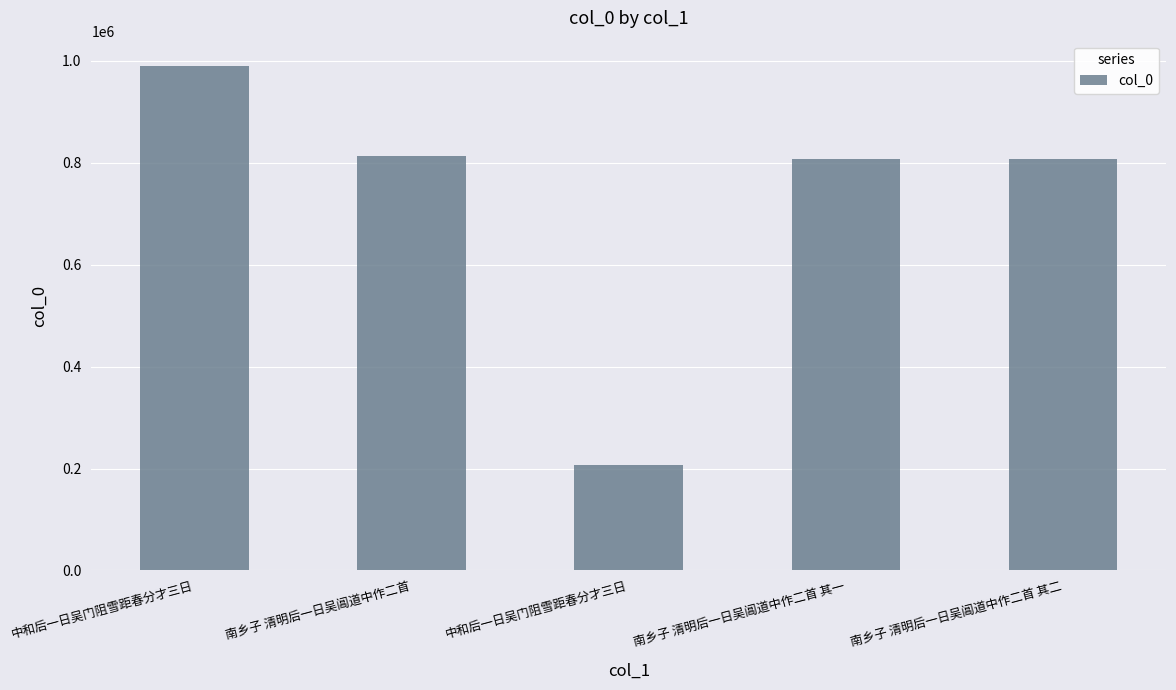

How many series are shown in this chart?

1